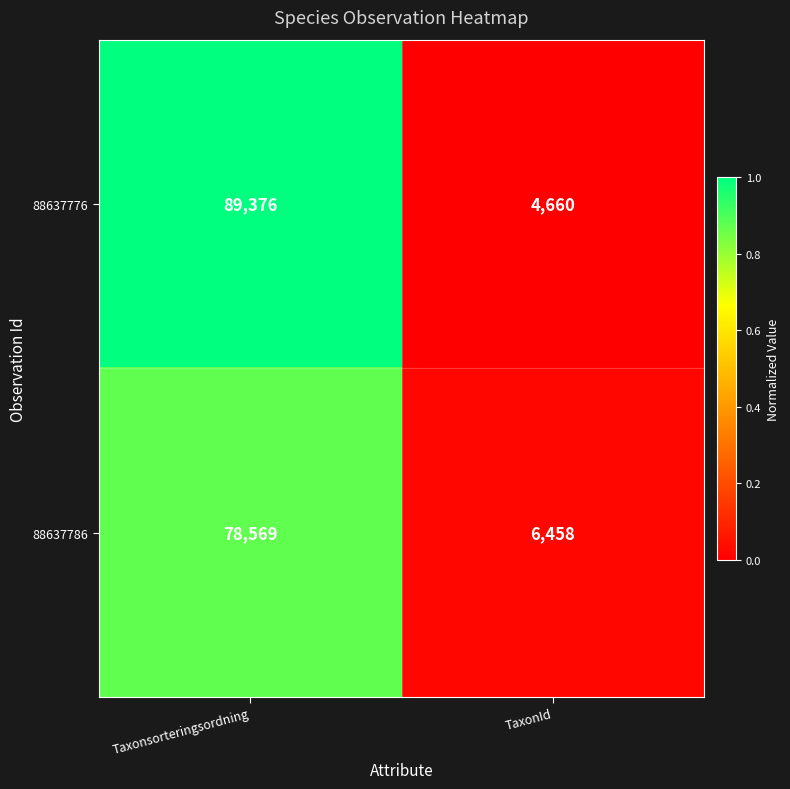

What is the difference between the 88637786 values at Taxonsorteringsordning and TaxonId?

72111